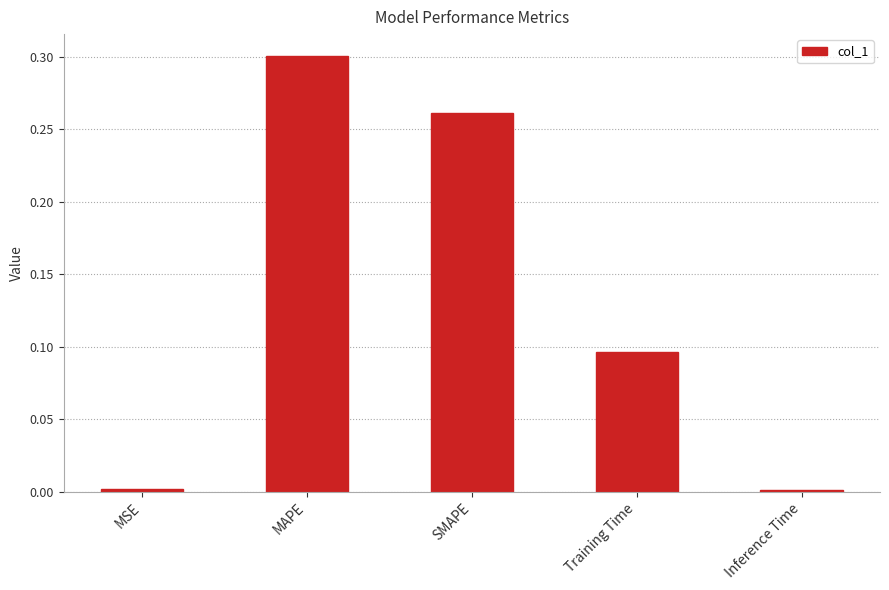

What is the sum of all values?

0.7